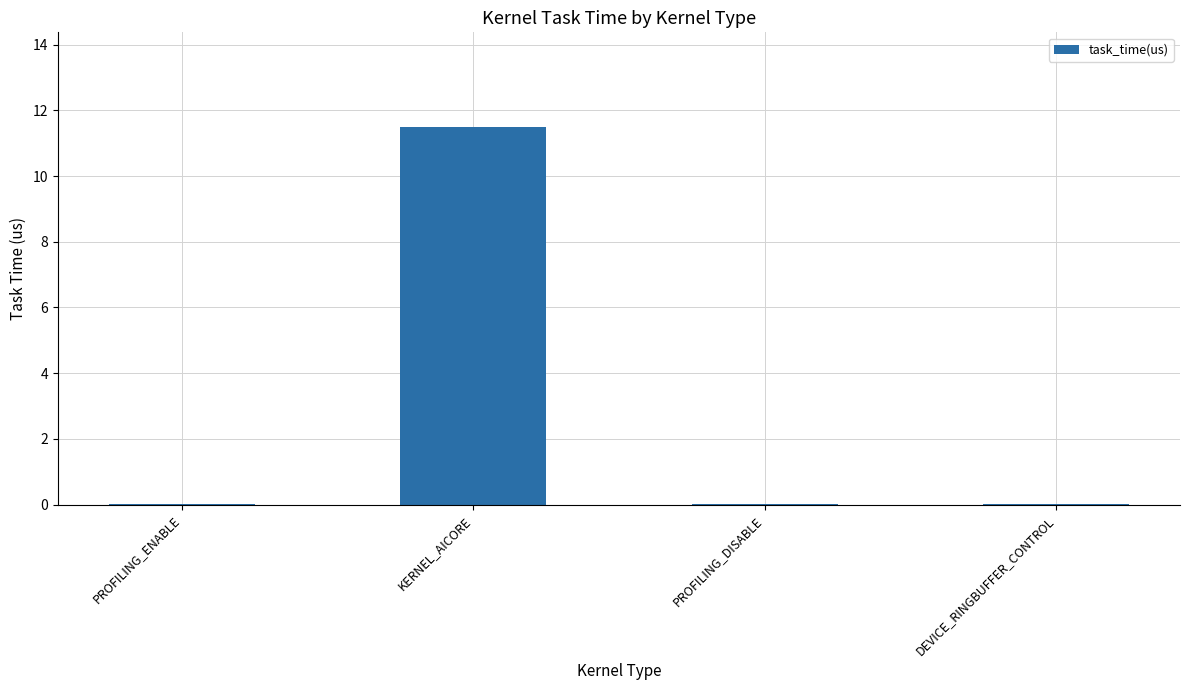

Are the bars horizontal?

No